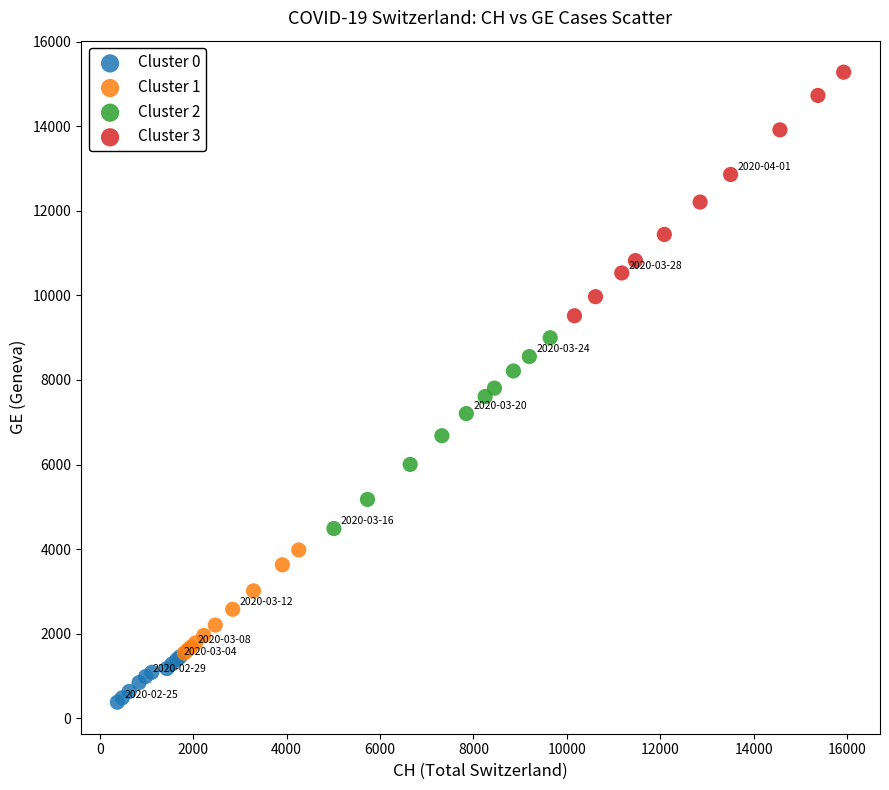

Which series contains the highest Y value?

Cluster 3